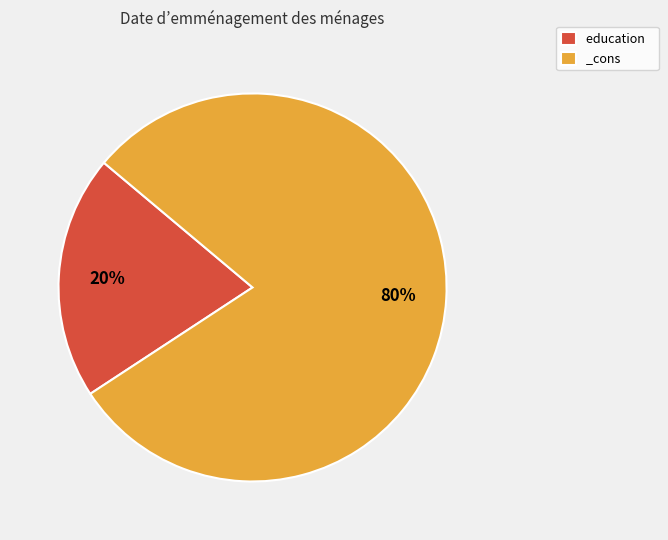

Which category has the smallest portion of the pie?

education